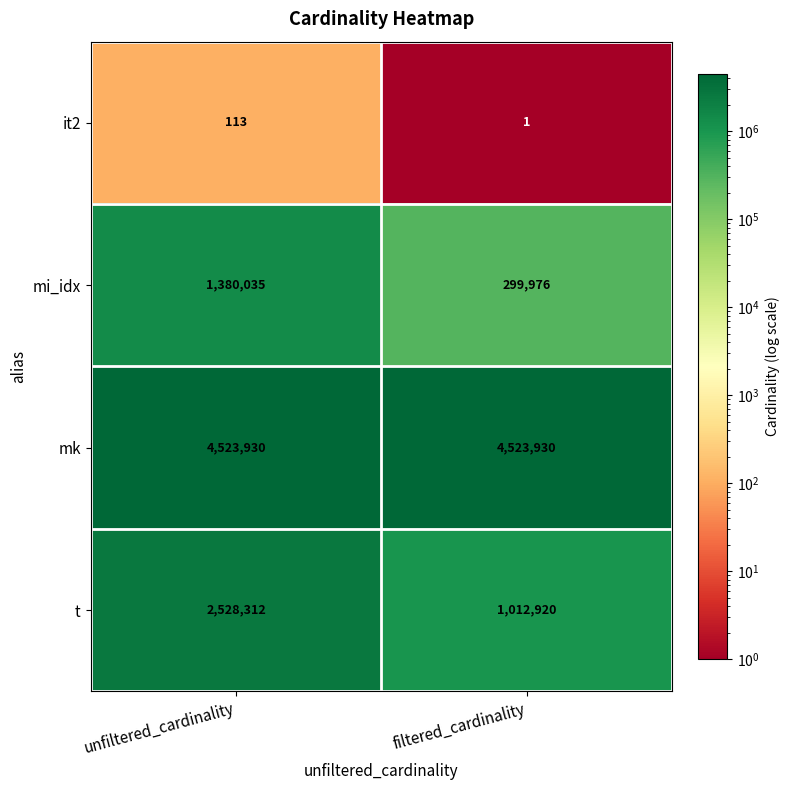

Between unfiltered_cardinality and filtered_cardinality, which series saw the biggest shift?

t